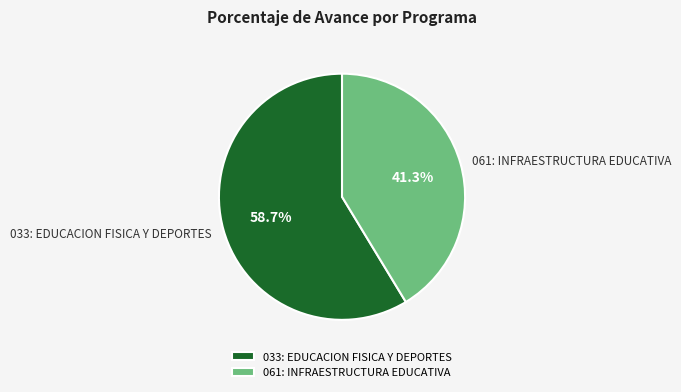

Is it true that 061: INFRAESTRUCTURA EDUCATIVA is 41% of the pie?

True